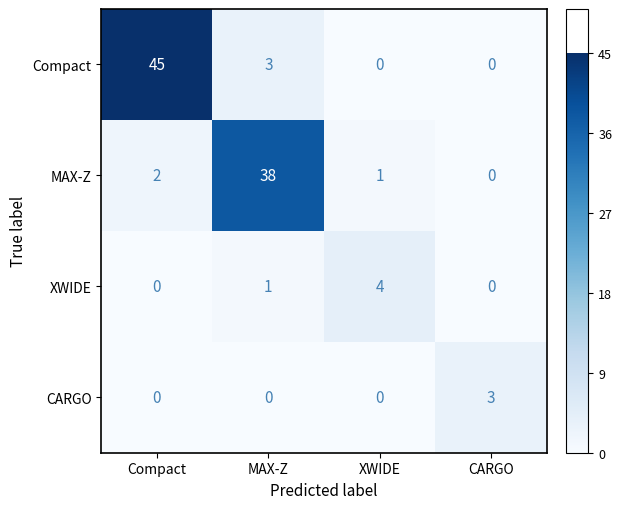

Reading left to right, what are all the values shown in this chart?

Compact: 45	3	0	0
MAX-Z: 2	38	1	0
XWIDE: 0	1	4	0
CARGO: 0	0	0	3